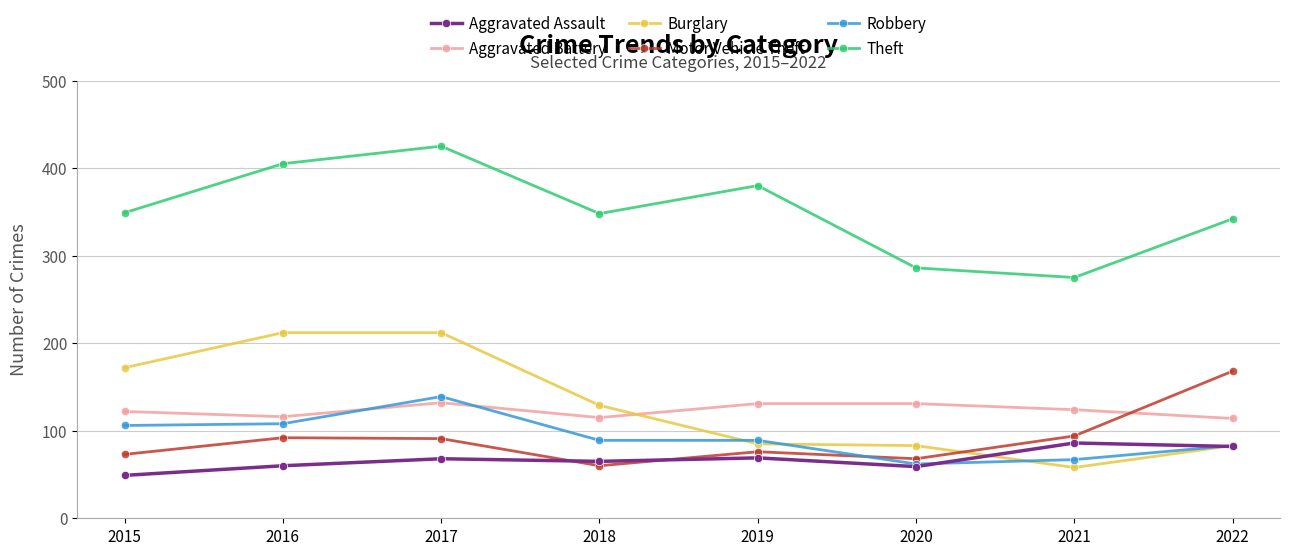

At which category is the sum across all series the highest?

2017